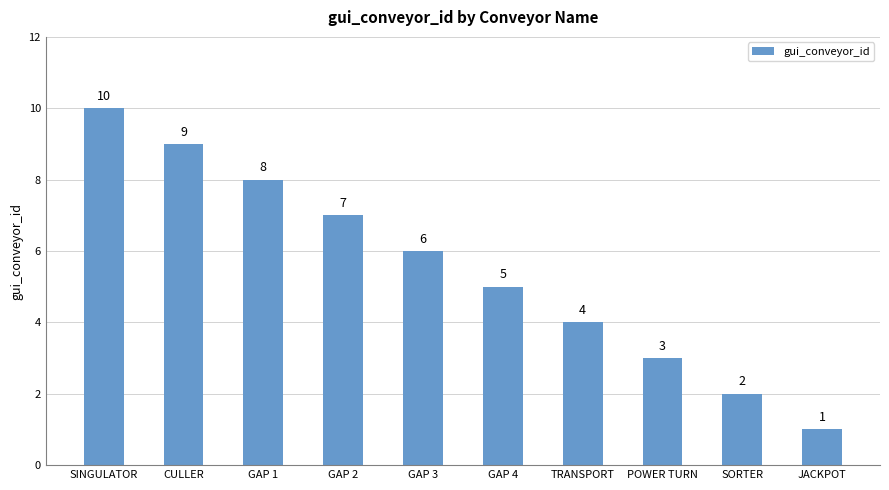

What is the sum of the values at GAP 1 and SINGULATOR?

18